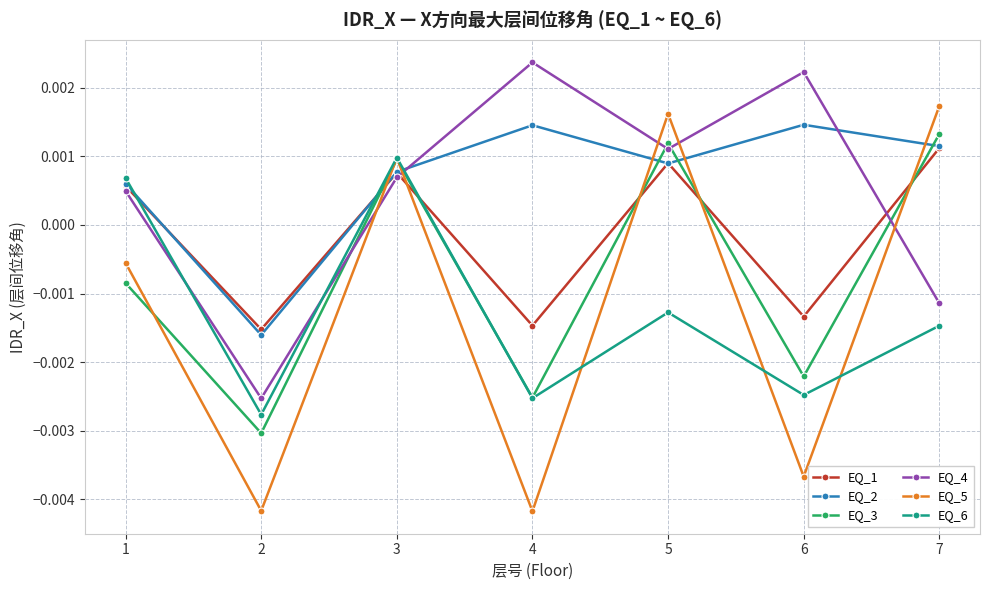

Where is the first local minimum for EQ_1?

2